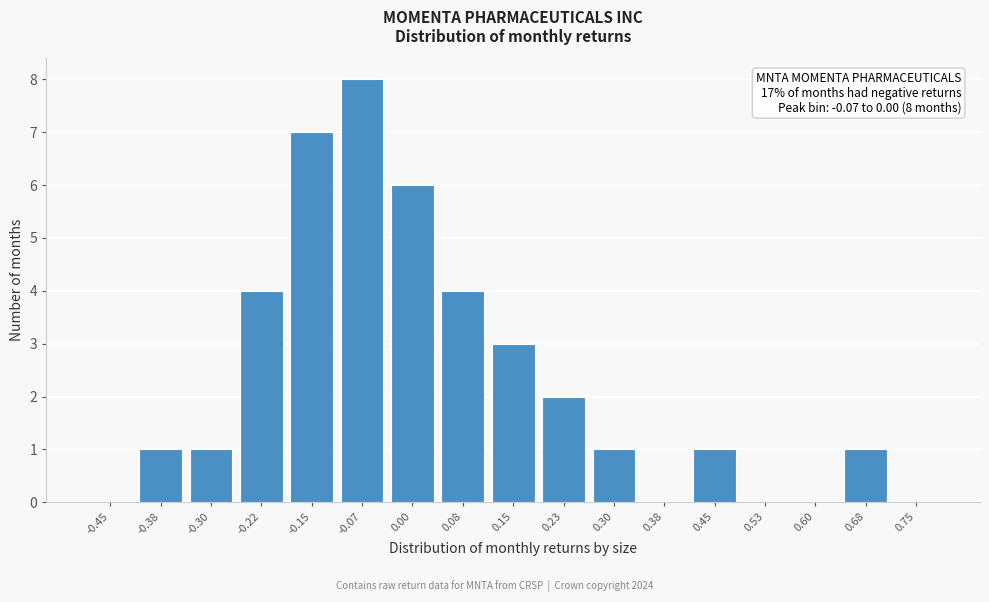

Reading left to right, what are all the values shown in this chart?

-0.45=0	-0.38=1	-0.30=1	-0.22=4	-0.15=7	-0.07=8	0.00=6	0.08=4	0.15=3	0.23=2	0.30=1	0.38=0	0.45=1	0.53=0	0.60=0	0.68=1	0.75=0